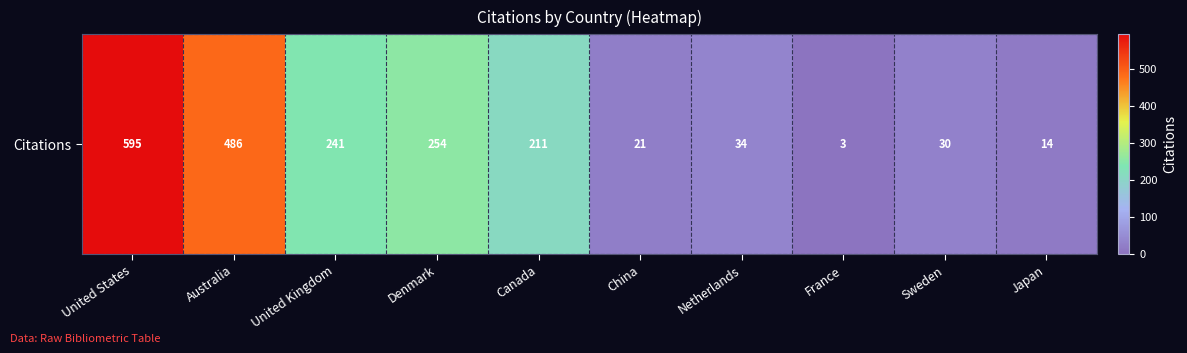

Rank the categories by value from lowest to highest.

France, Japan, China, Sweden, Netherlands, Canada, United Kingdom, Denmark, Australia, United States